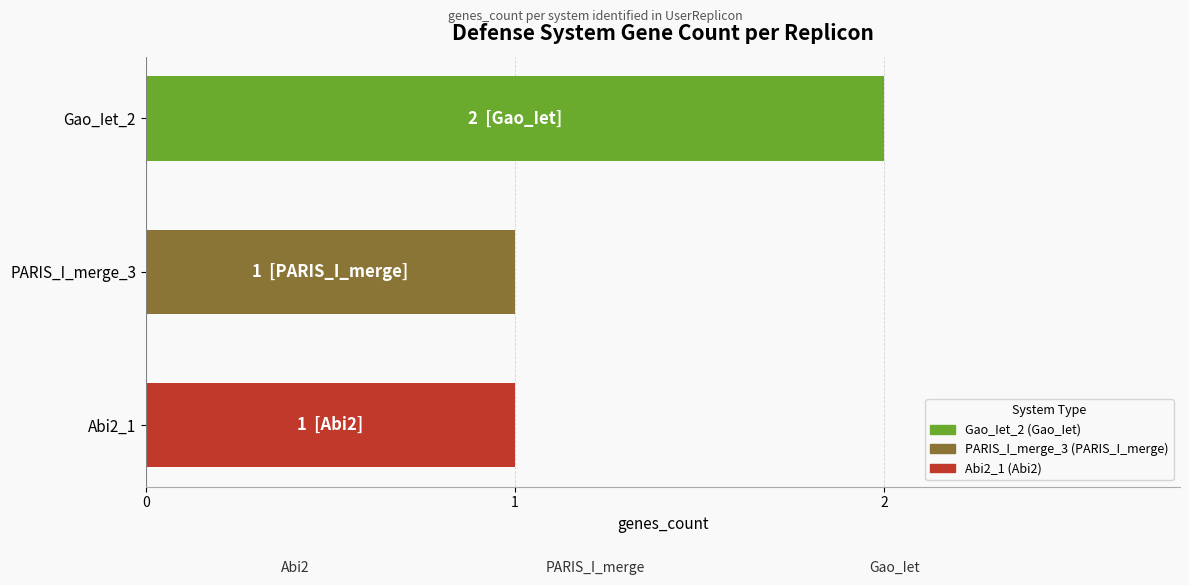

How many bars are there in total?

3